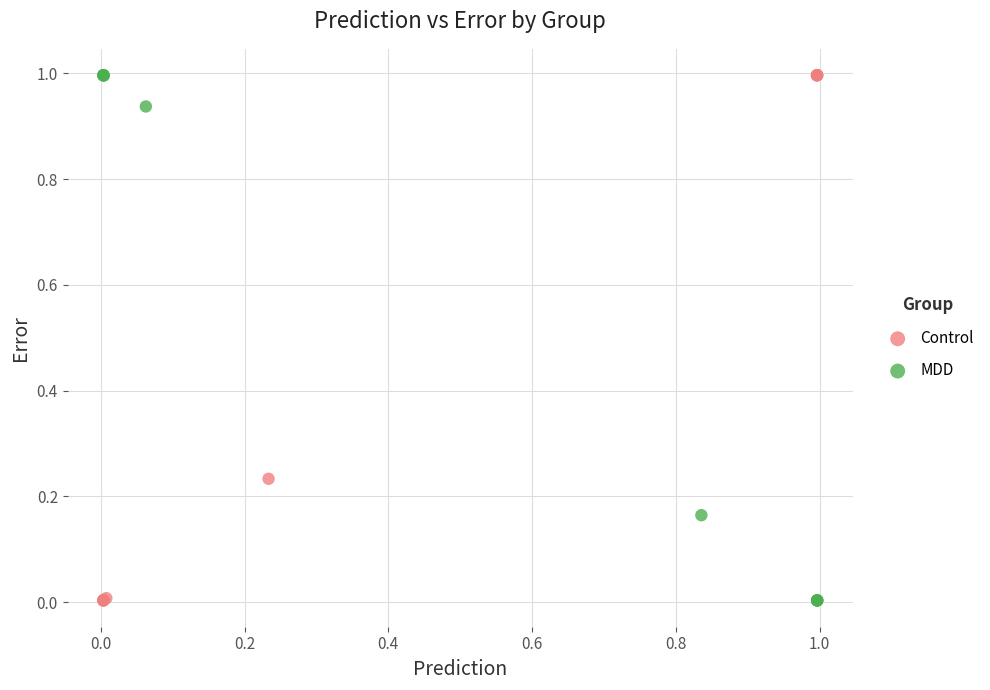

What are all the series names shown in the legend?

Control, MDD